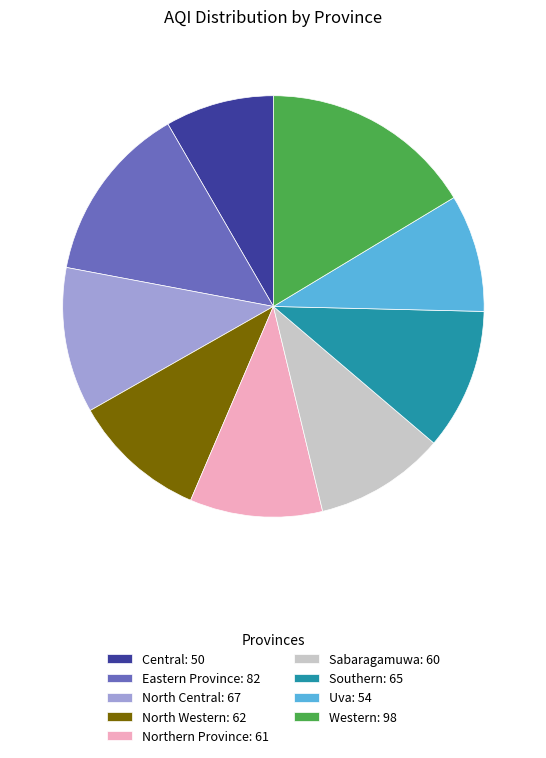

The Western: 98 slice represents 16% of the pie. True or false?

True